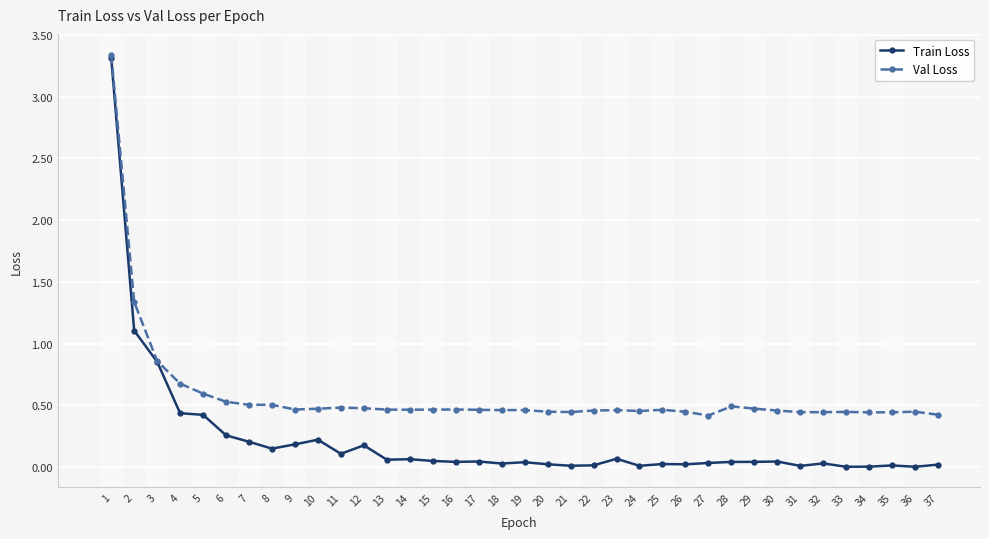

Where is Train Loss nearest to the value 1?

2